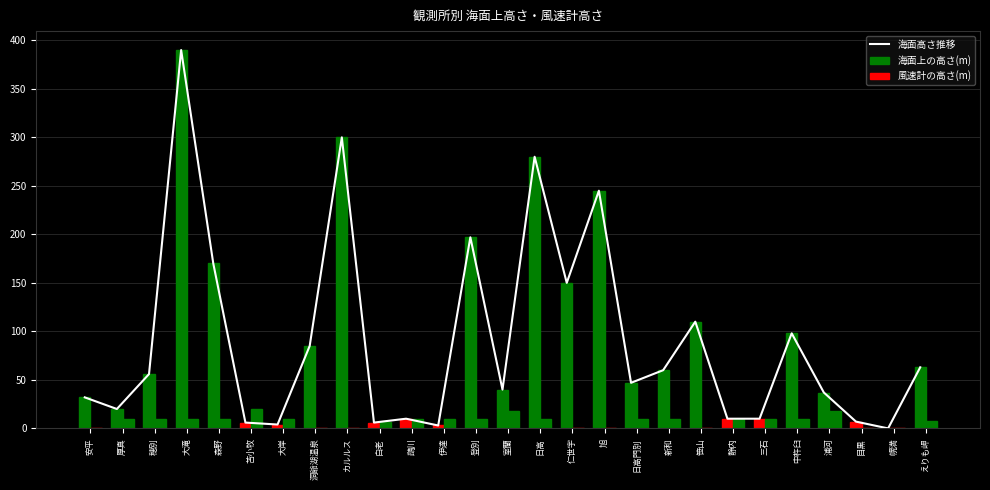

Read the 風速計の高さ(m) value at 伊達.

10.0